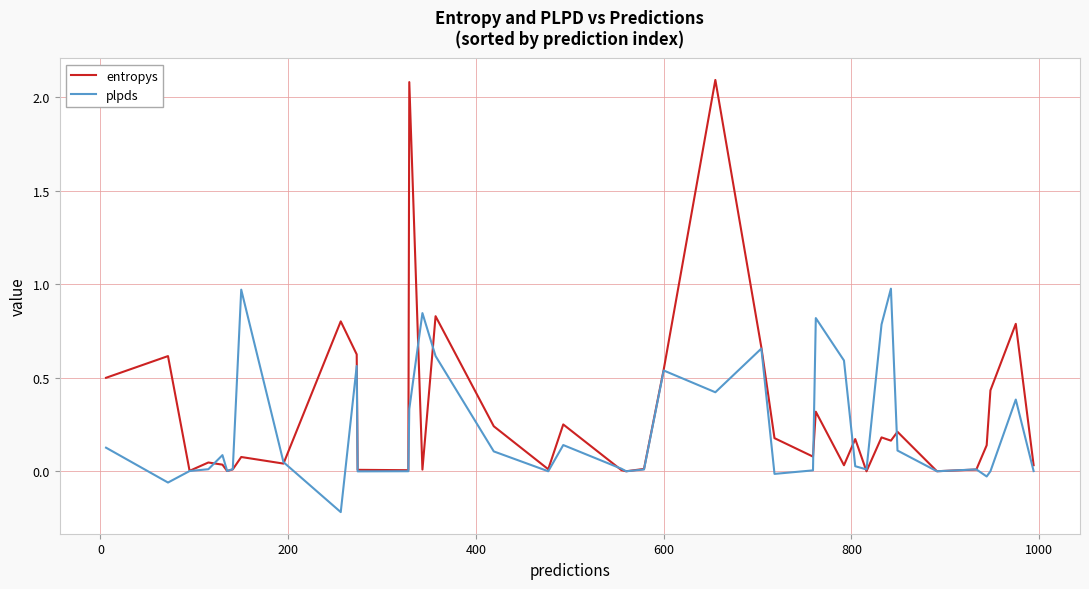

What is the greatest value displayed?

2.1